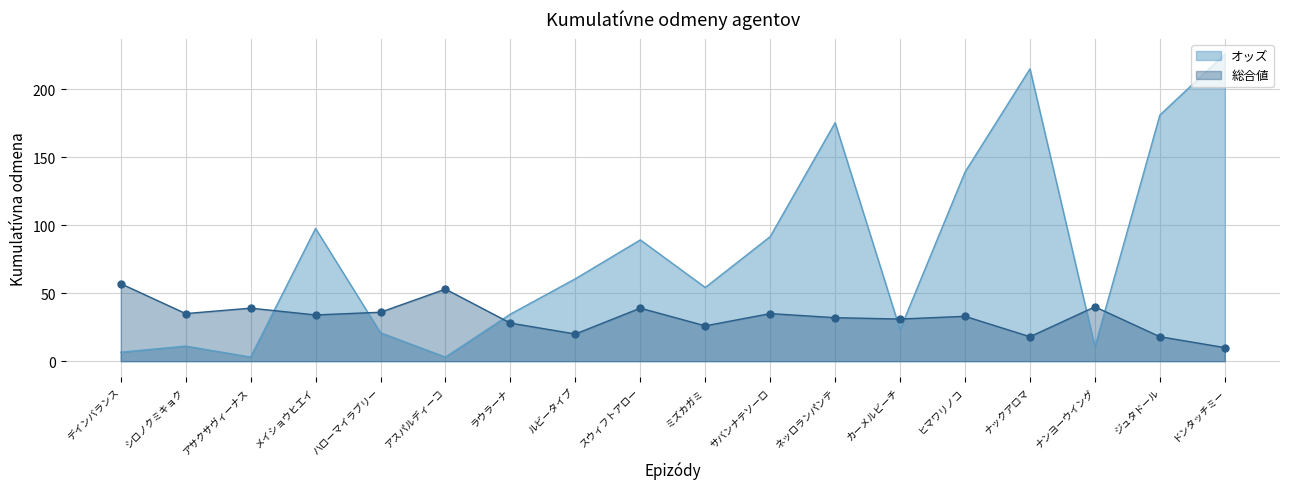

What position from the right is メイショウヒエイ?

15